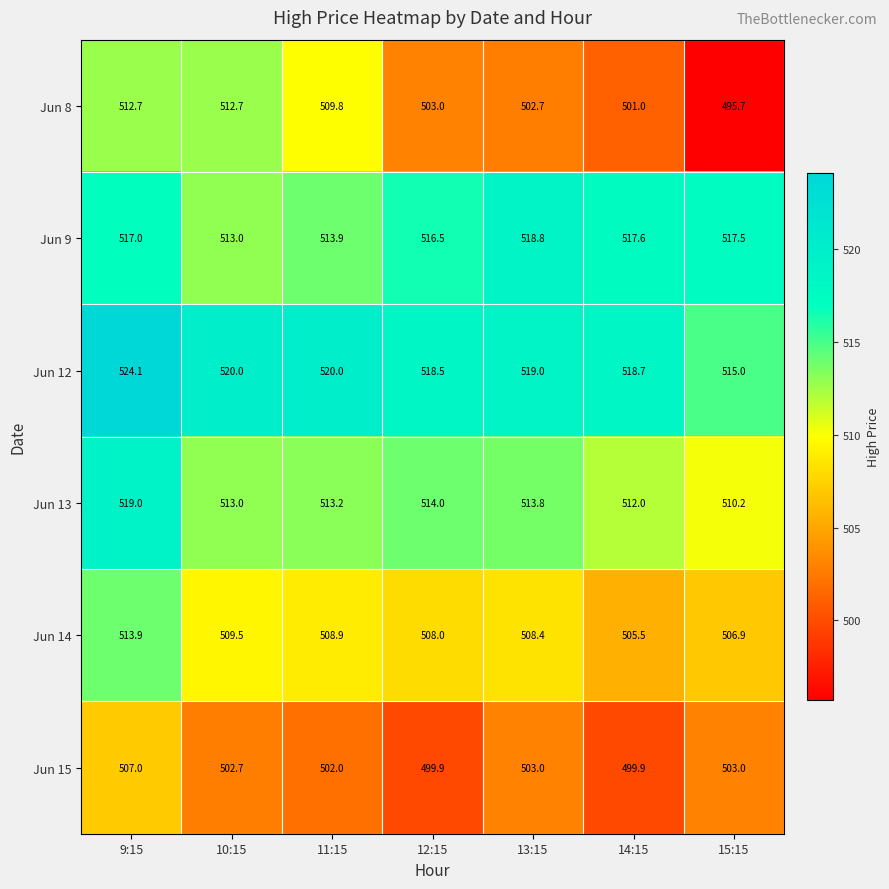

At 9:15, list the series in order from smallest to largest.

Jun 15, Jun 8, Jun 14, Jun 9, Jun 13, Jun 12